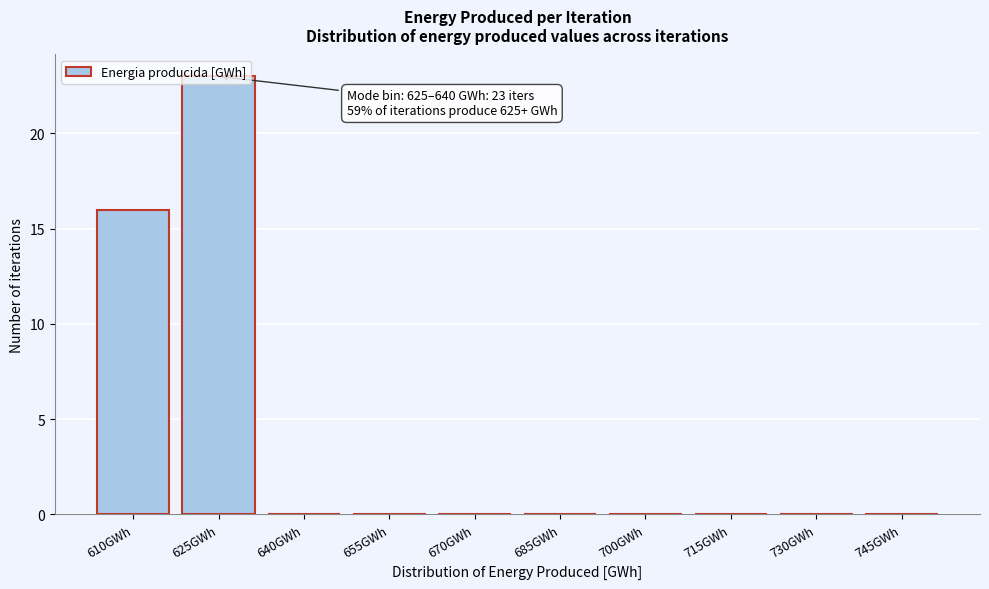

At which category does the chart reach its peak across all series?

625GWh